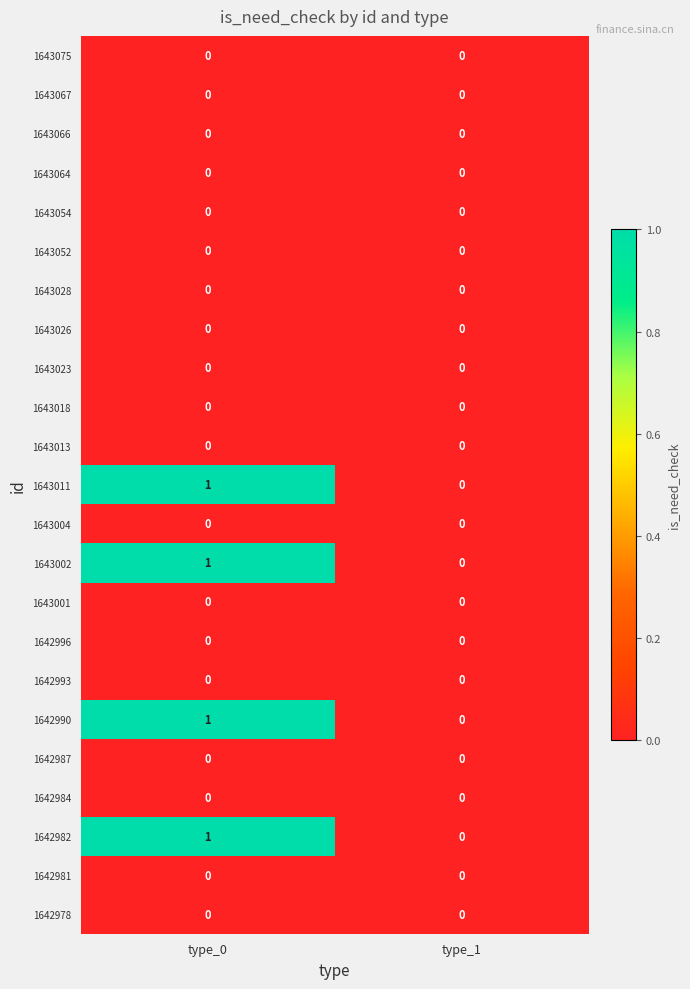

At which label is 1643011 closest to 0?

type_1